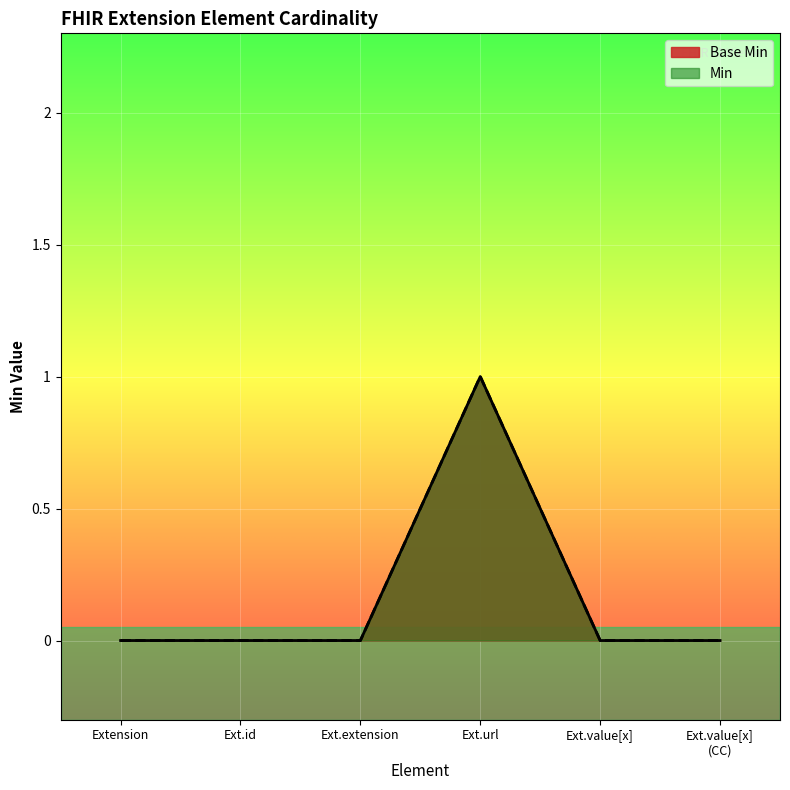

How many values in the Base Min series exceed 0?

1